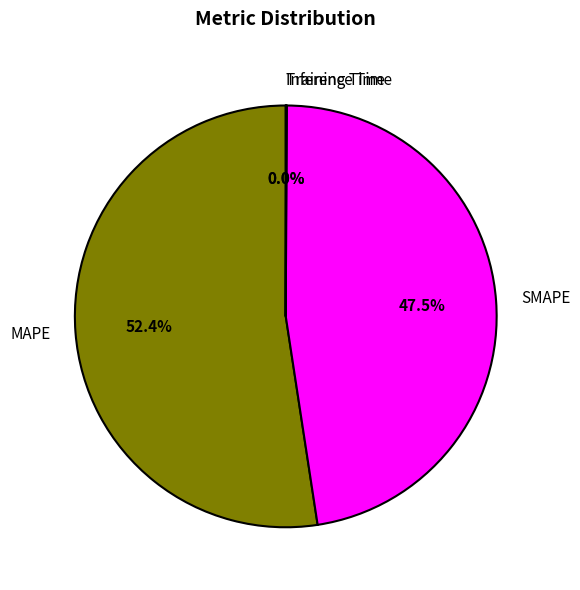

Which slice is the largest?

MAPE